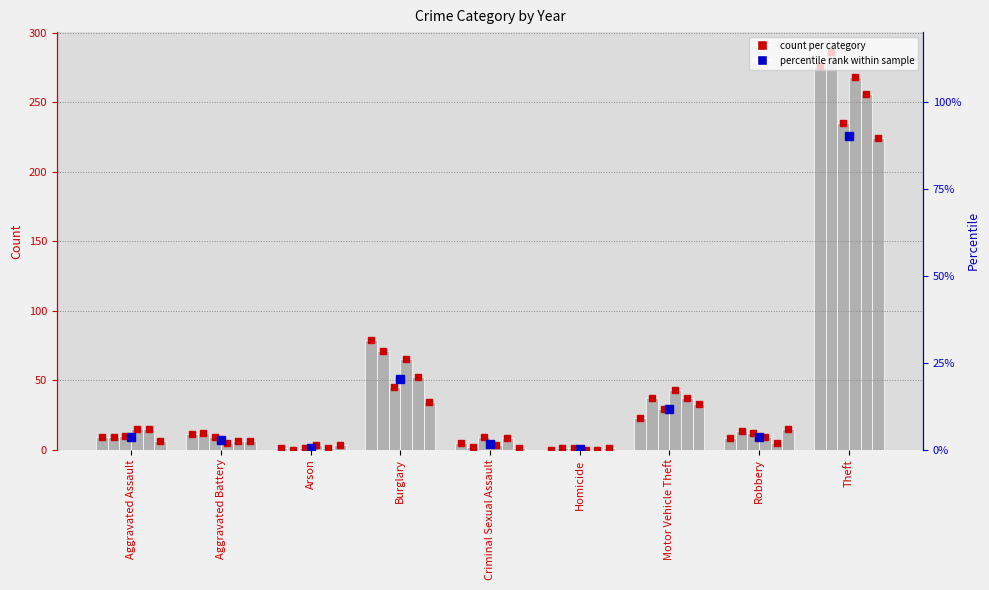

What position from the right is Aggravated Assault?

9